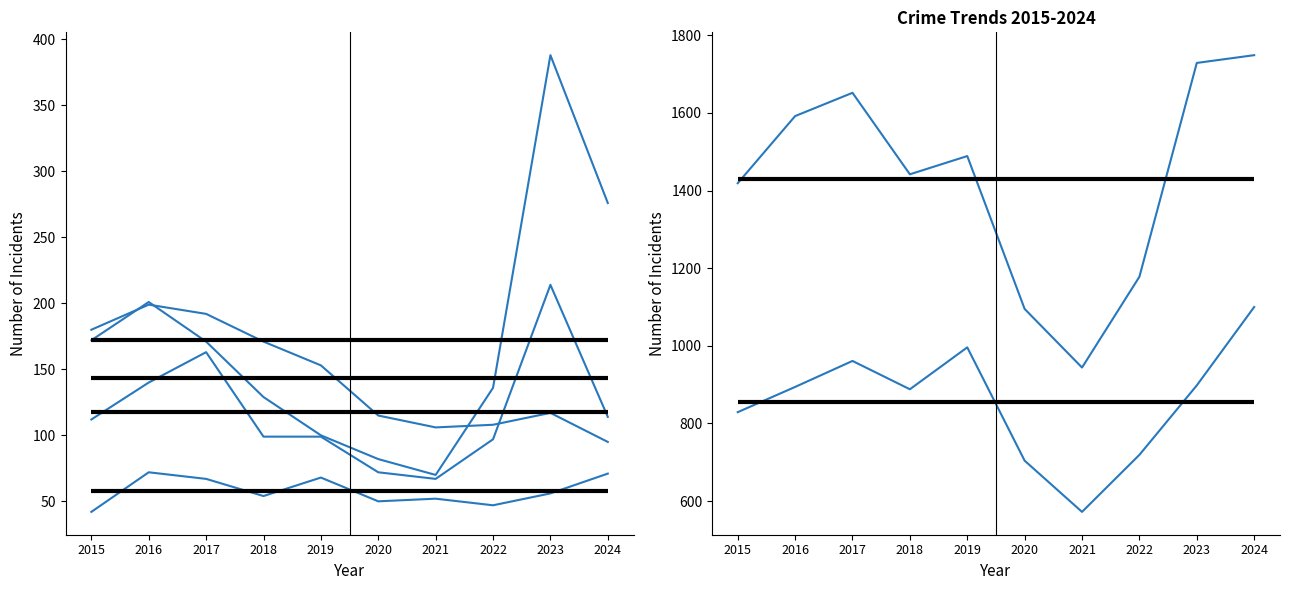

What is the approximate value of Robbery at 2020, to the nearest 10?

70